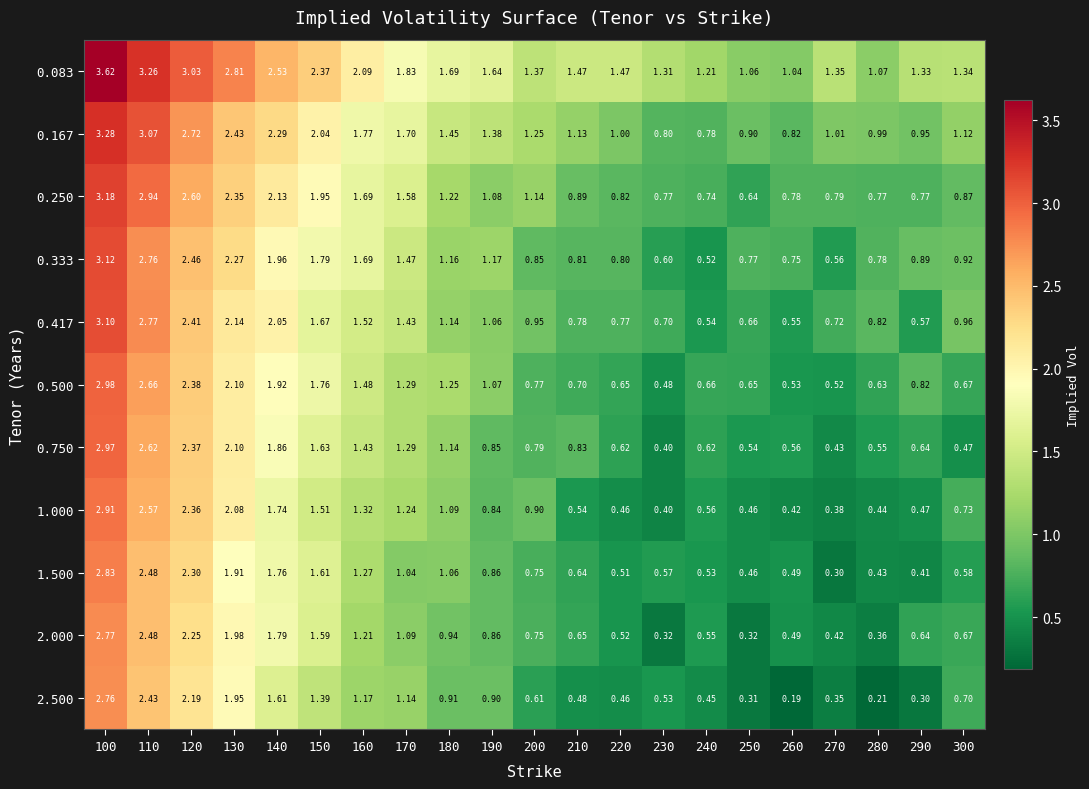

What is the total value across all series at 200?

10.1